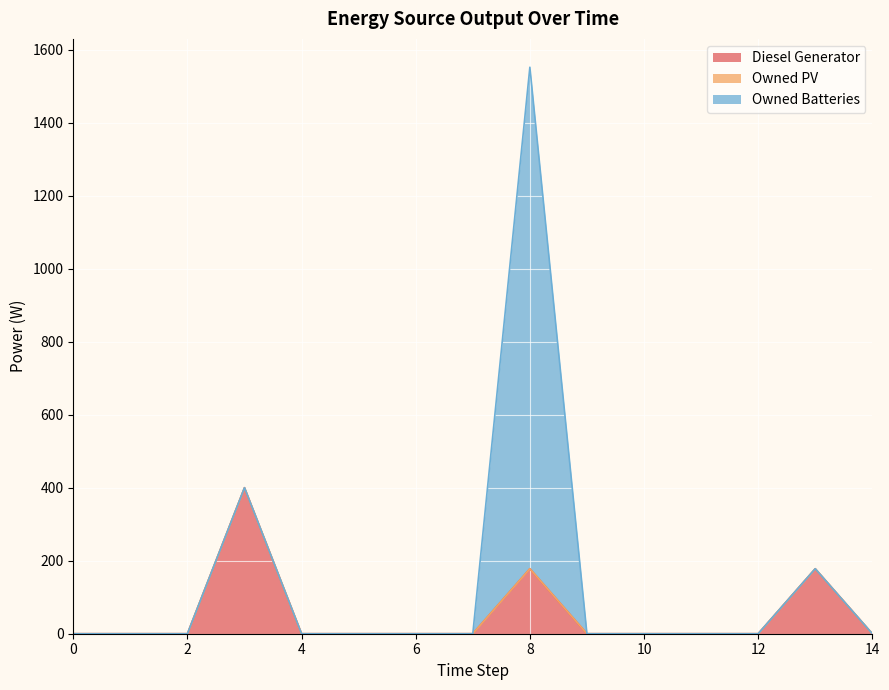

Where is the first local maximum for Owned Batteries?

8